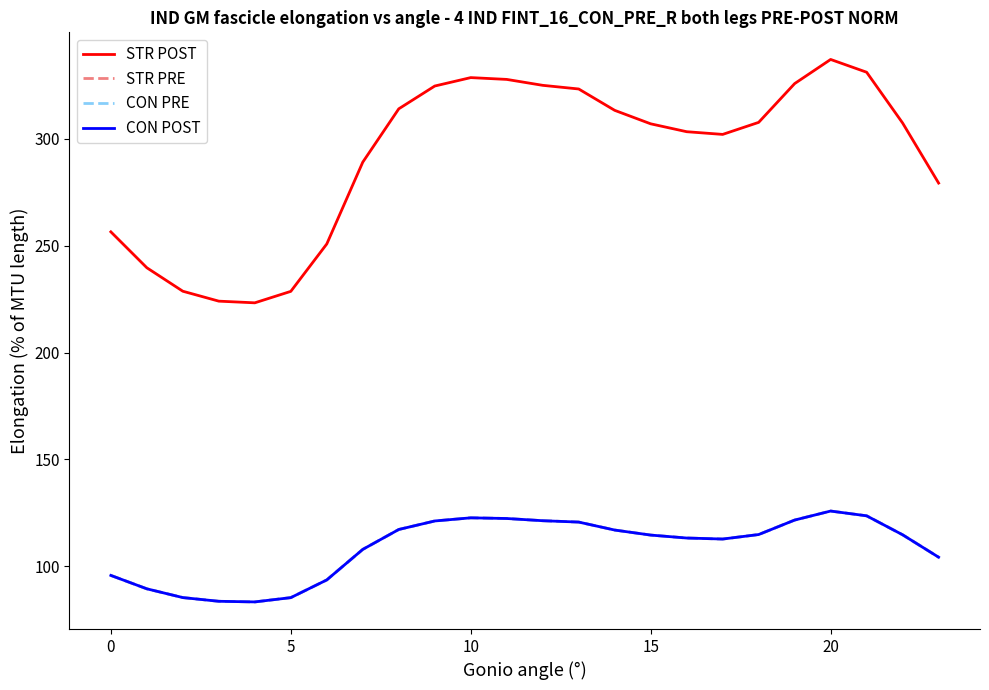

Is this an area chart (filled region under the line)?

No